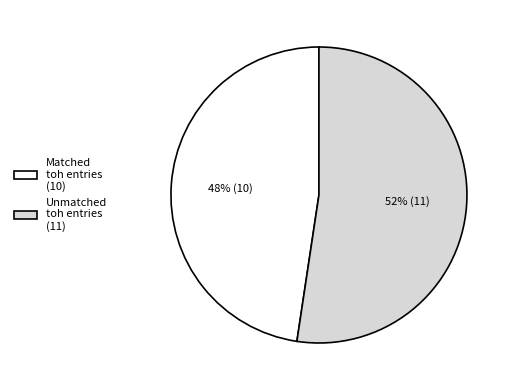

To the nearest percent, what is the average slice percentage?

50%